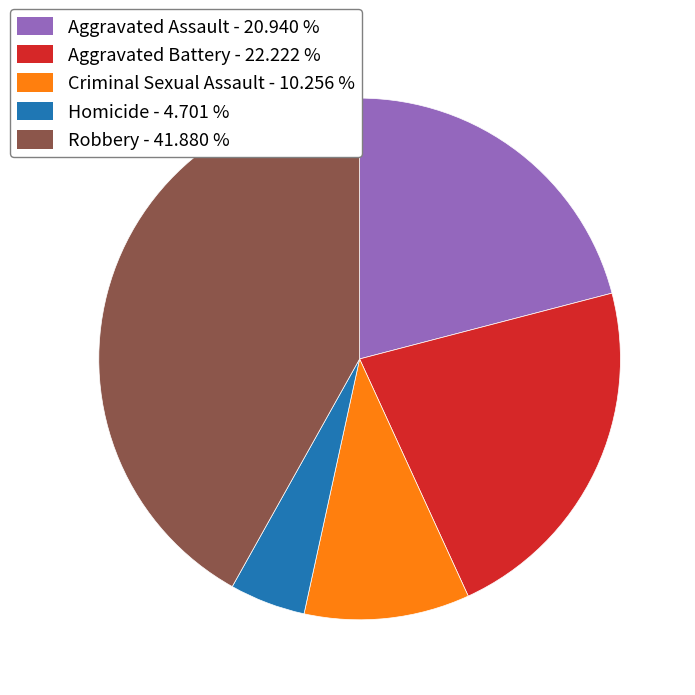

True or false: Aggravated Assault accounts for 21% of the total.

True